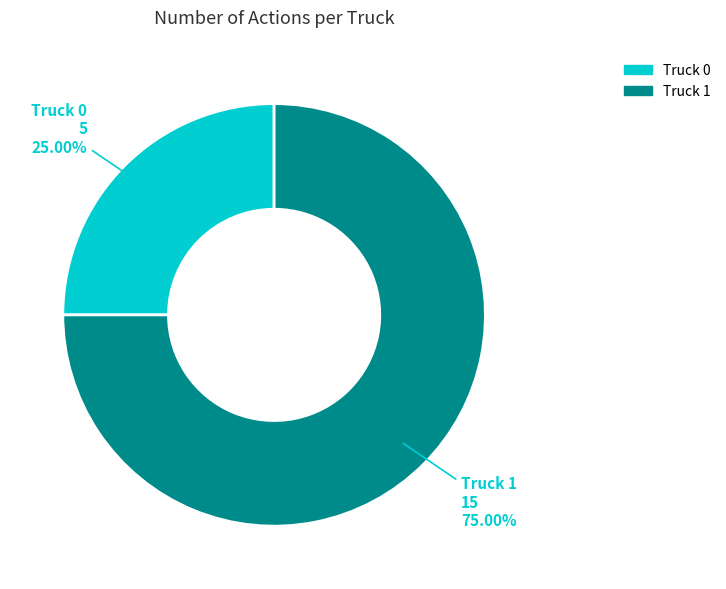

To the nearest percent, what is the difference between the Truck 0 and Truck 1 slice percentages?

50%